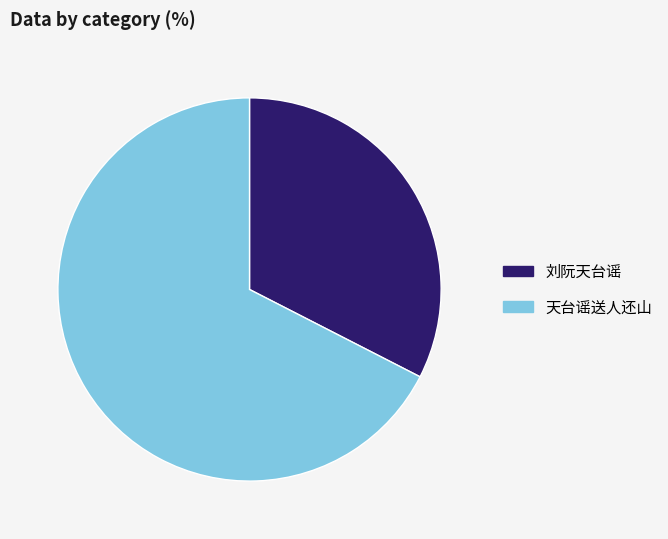

Which has a higher value, 天台谣送人还山 or 刘阮天台谣?

天台谣送人还山